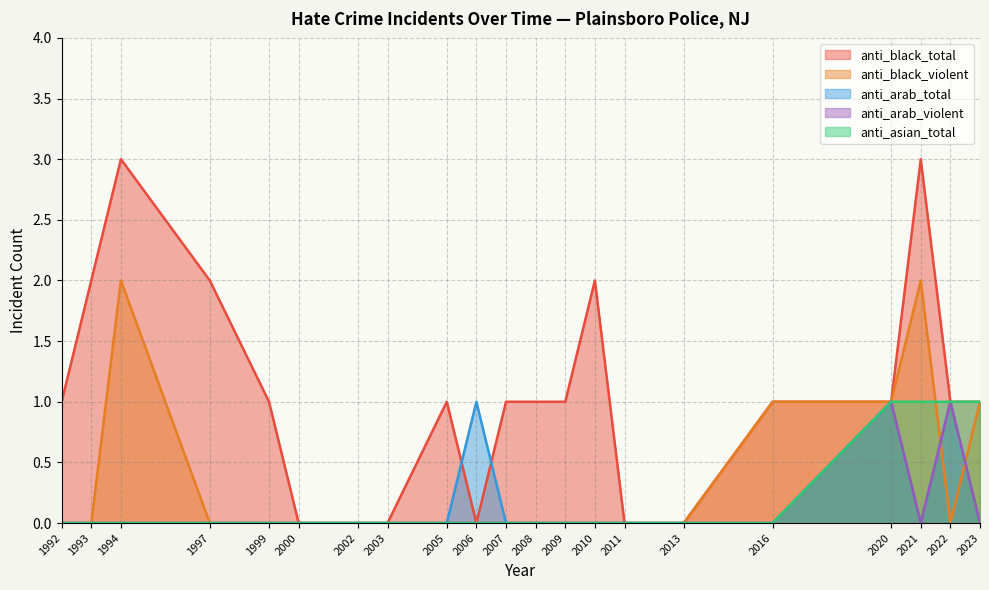

In anti_black_total, how many points are higher than both neighbors (excluding endpoints)?

4